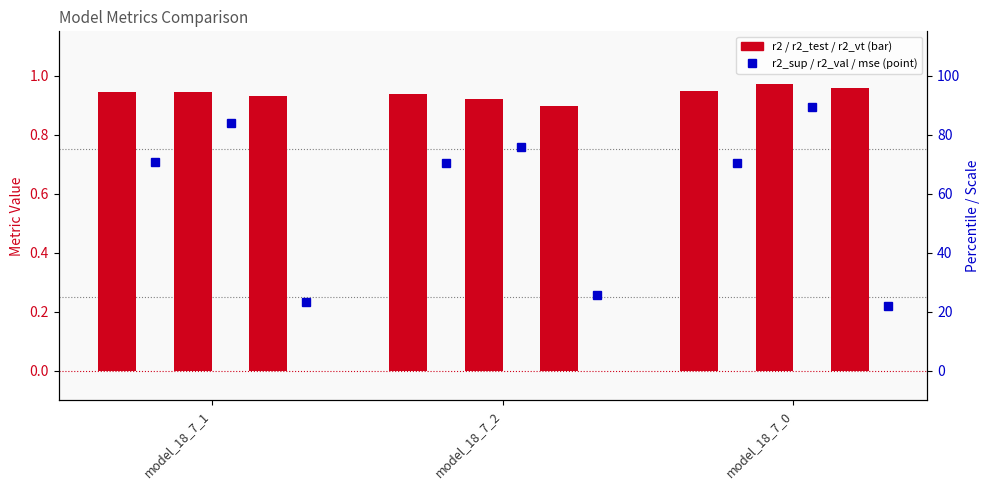

What is the label of the 3rd bar from the left?

model_18_7_0